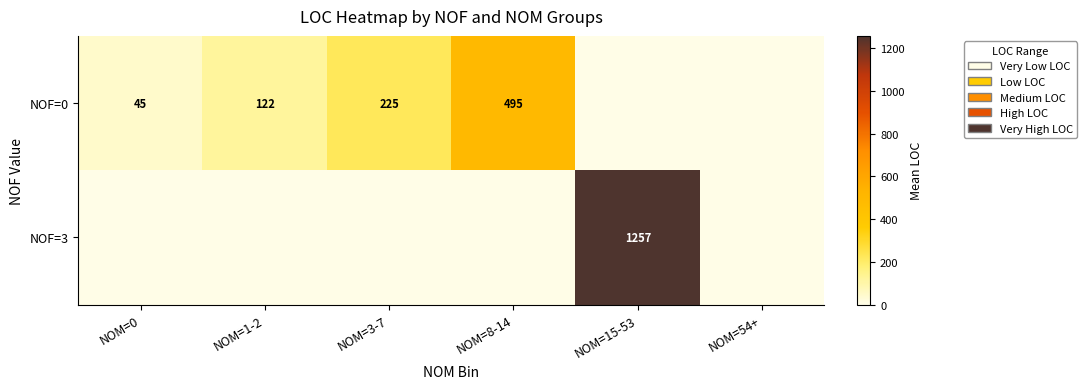

Count the number of categories in the chart.

6